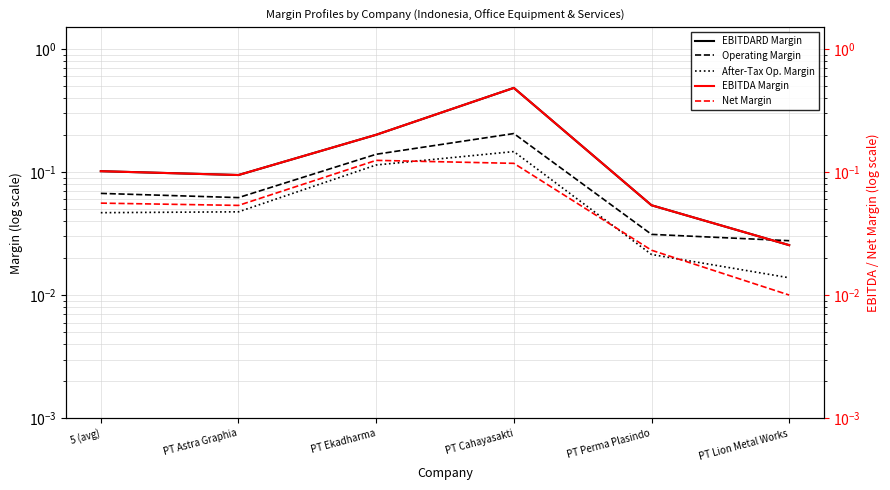

What position from the left is PT Cahayasakti?

4